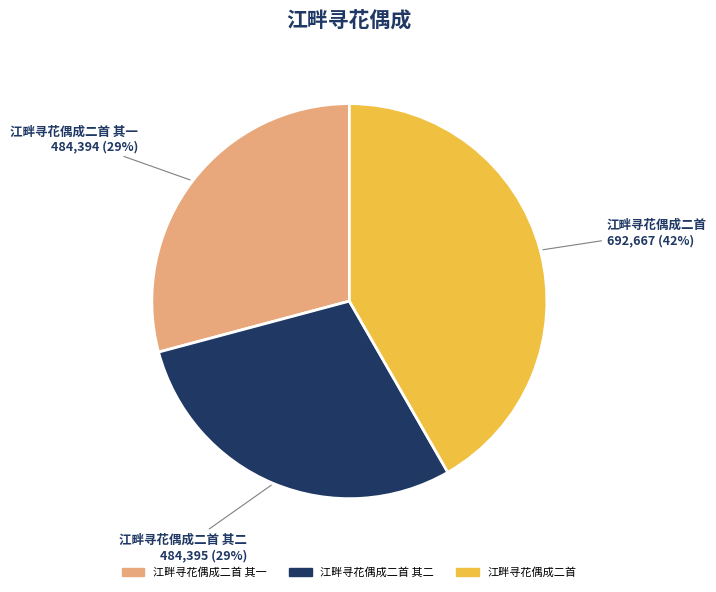

To the nearest percent, what is the average slice percentage?

33%